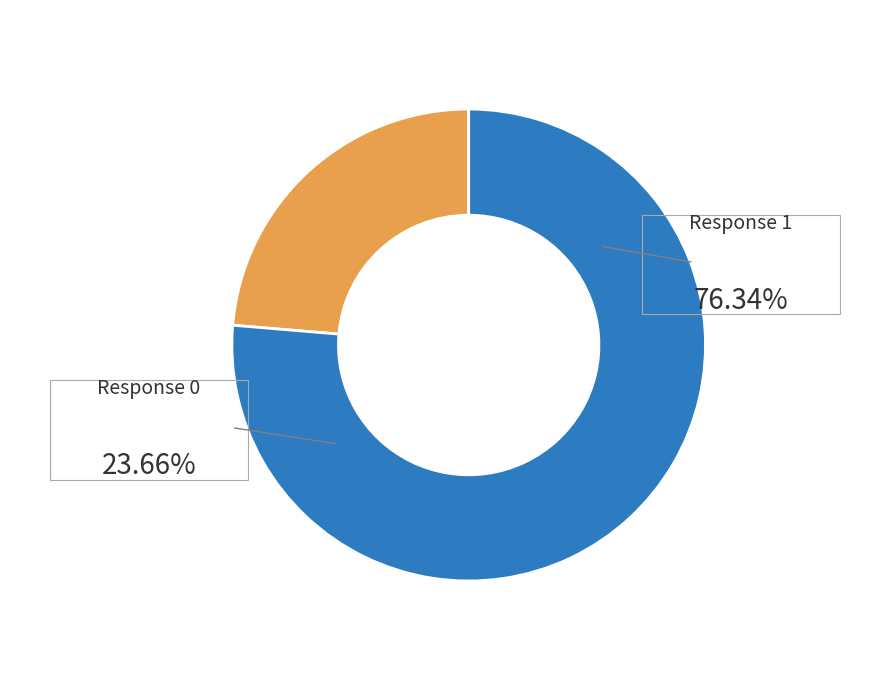

Is there any slice that represents more than half of the pie?

Yes